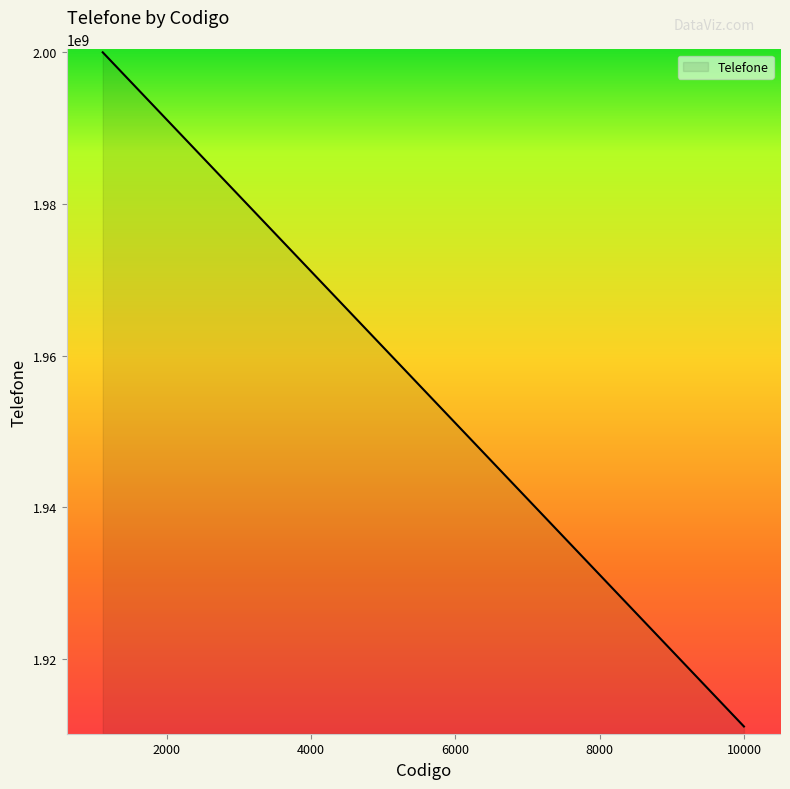

How many series are shown in this chart?

1